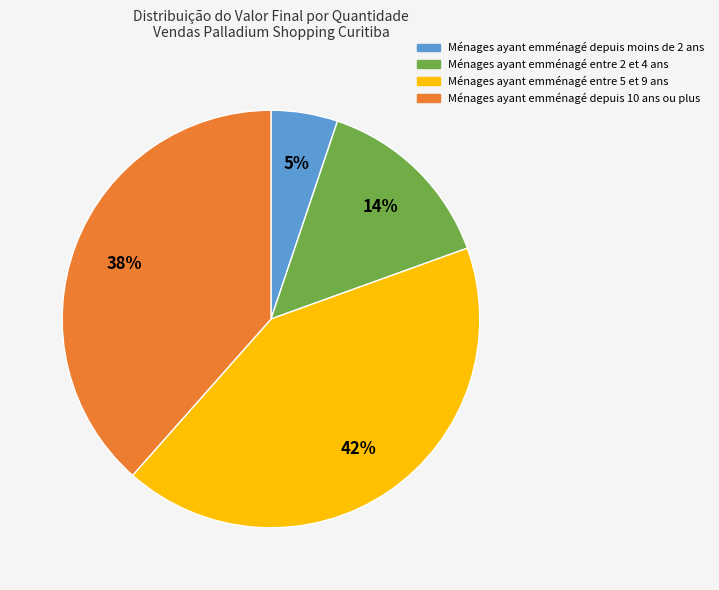

Is there a majority slice in this chart?

No